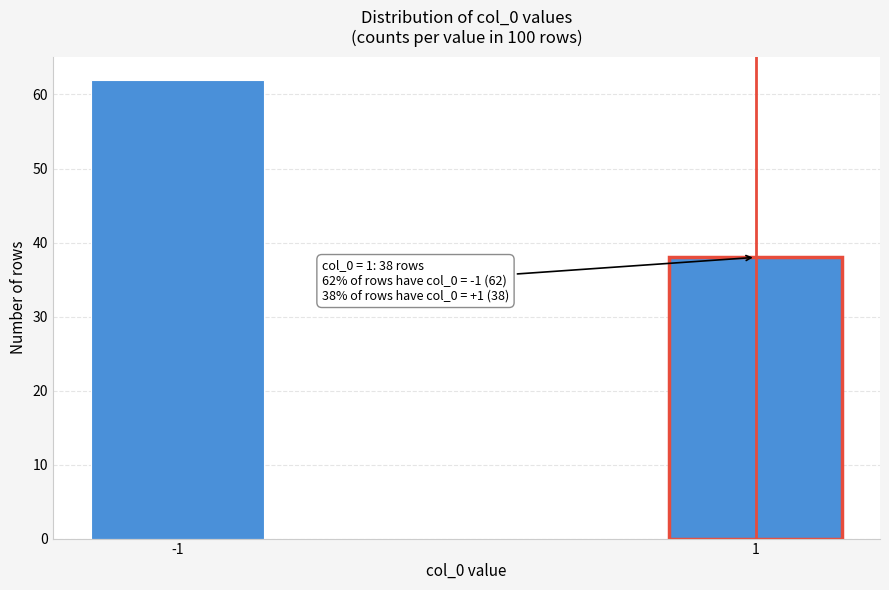

Reading left to right, transcribe all the data shown in this chart.

62	38